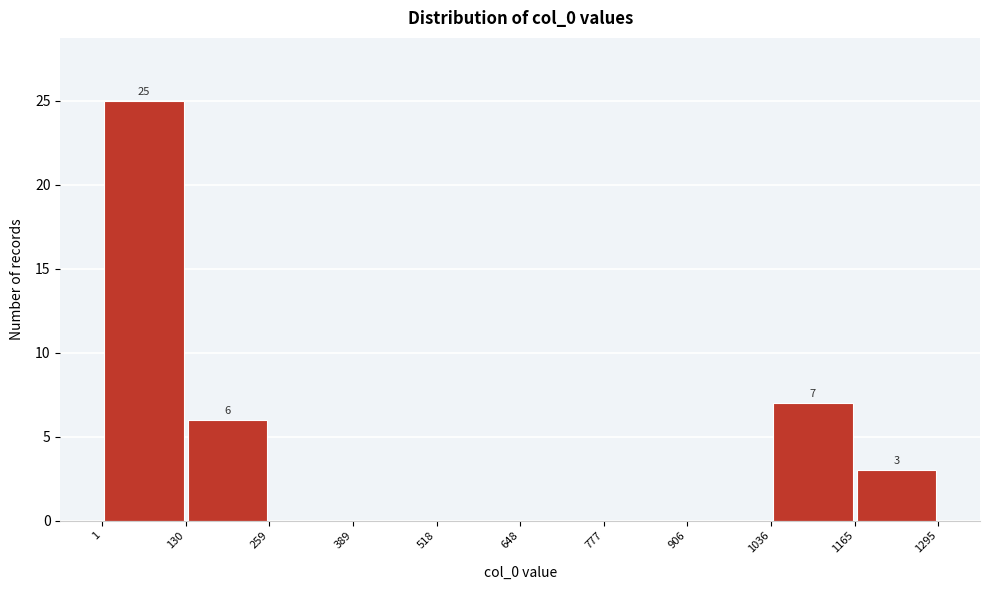

Which range on the x-axis has the tallest bar?

1 to 130